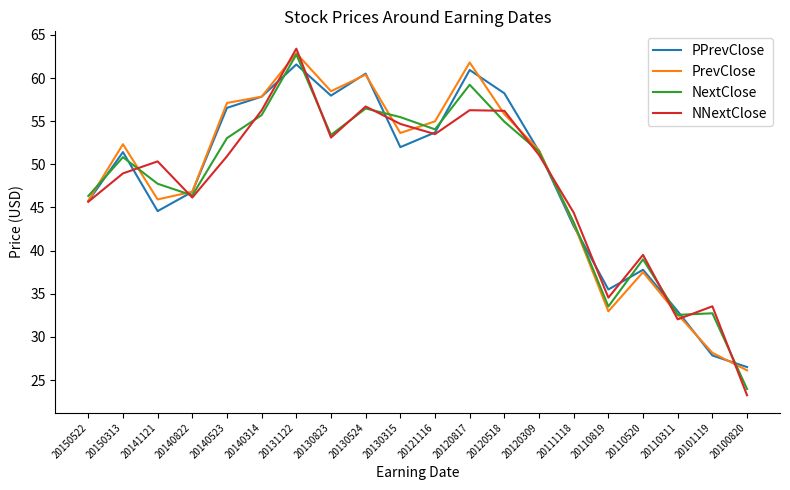

Where does the NNextClose series first go above 50?

20141121